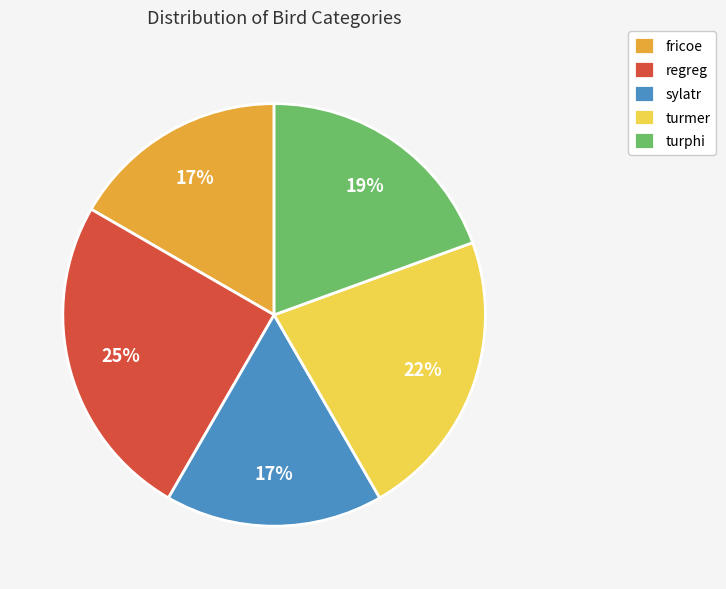

Which has a higher value, turphi or sylatr?

turphi